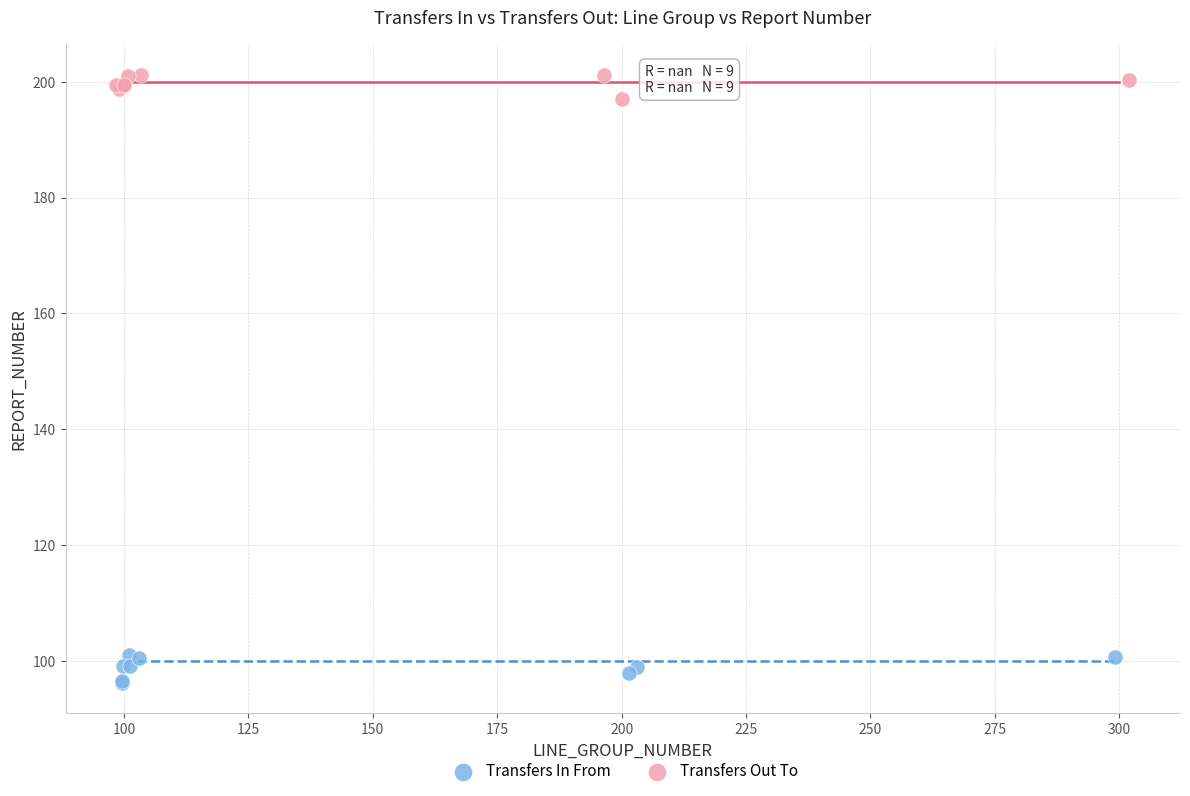

Which series reaches the minimum Y coordinate?

Transfers In From